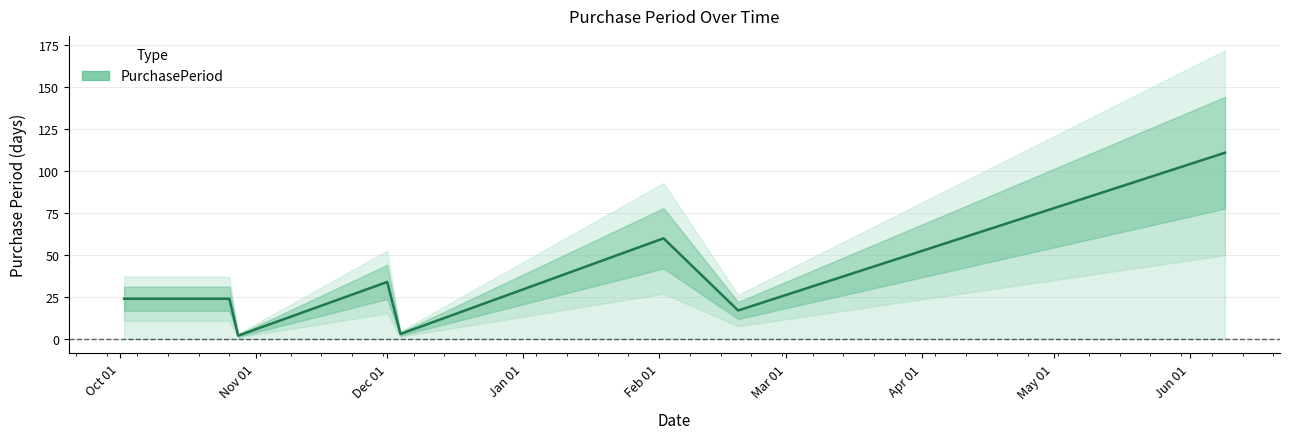

Reading left to right, list all the values displayed in this chart.

24	24	2	34	3	60	17	111